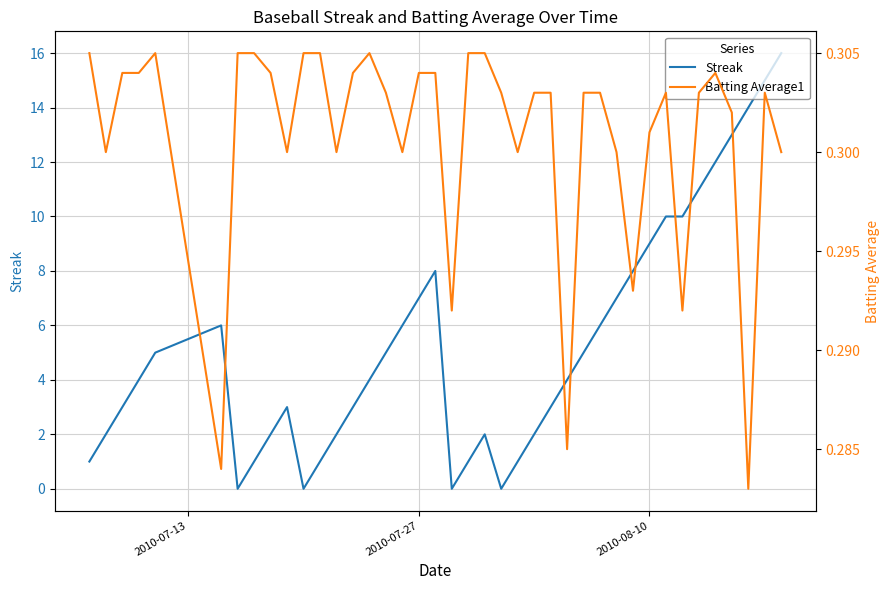

What is the value of the Batting Average1 point at the 27th from the left?

0.3